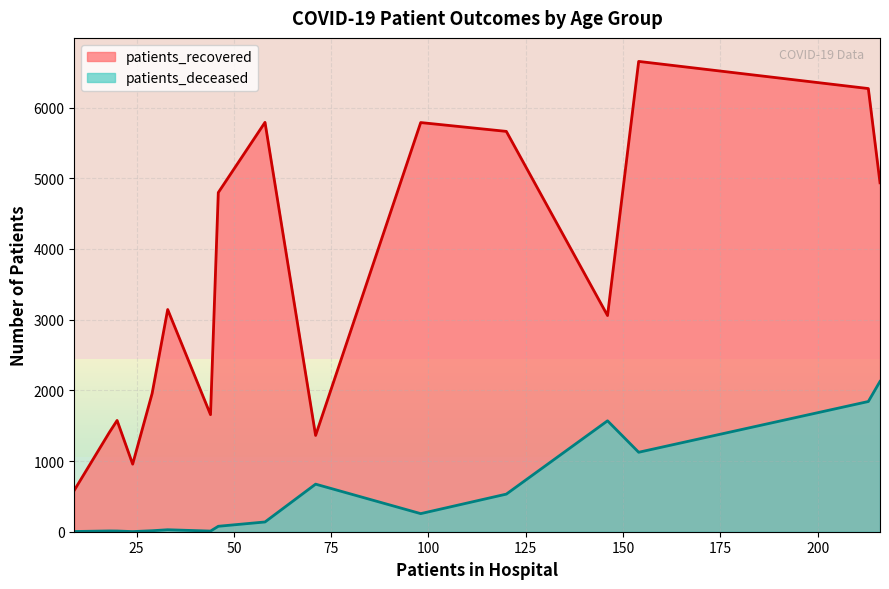

Which series has the widest spread of values?

patients_recovered